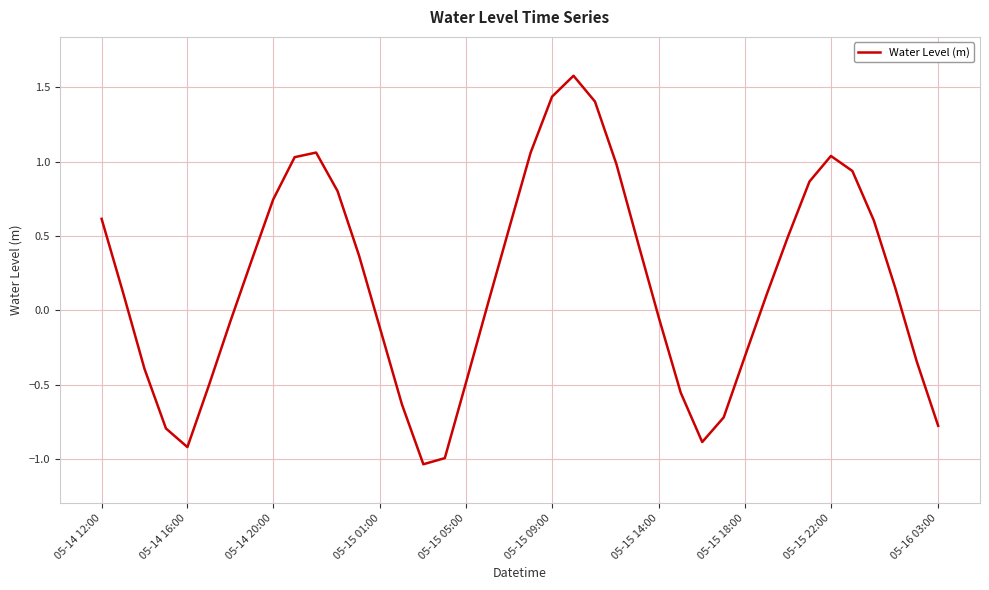

What is the difference between the maximum and minimum values?

2.6